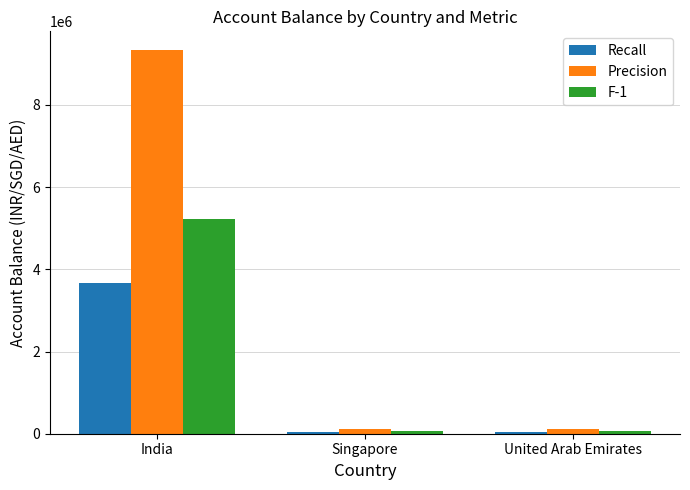

What is the greatest value displayed?

9324000